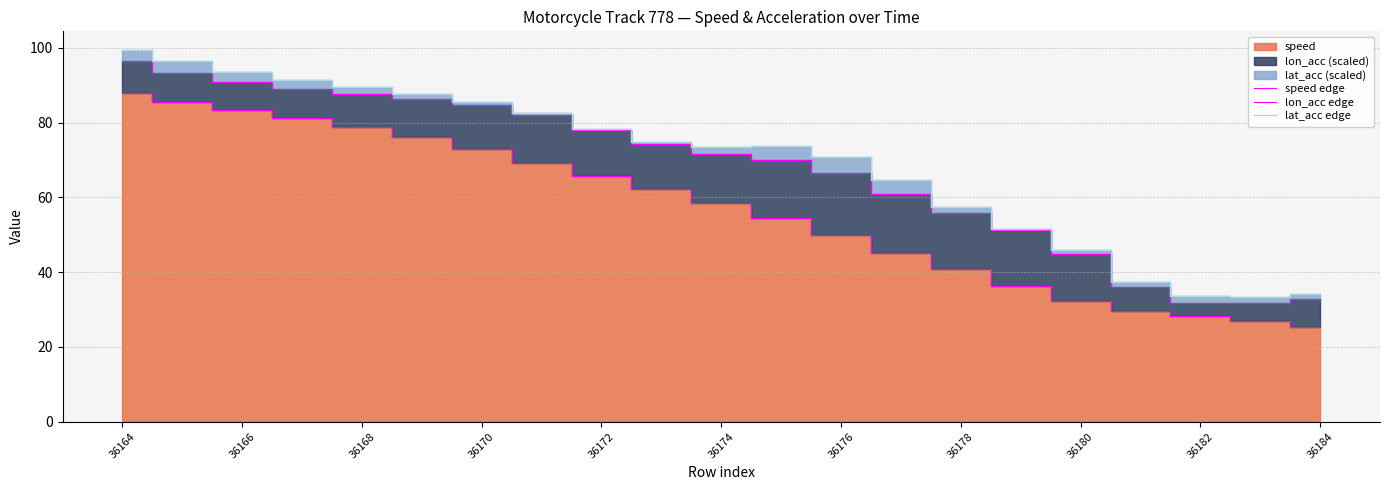

What position from the right is 11?

10